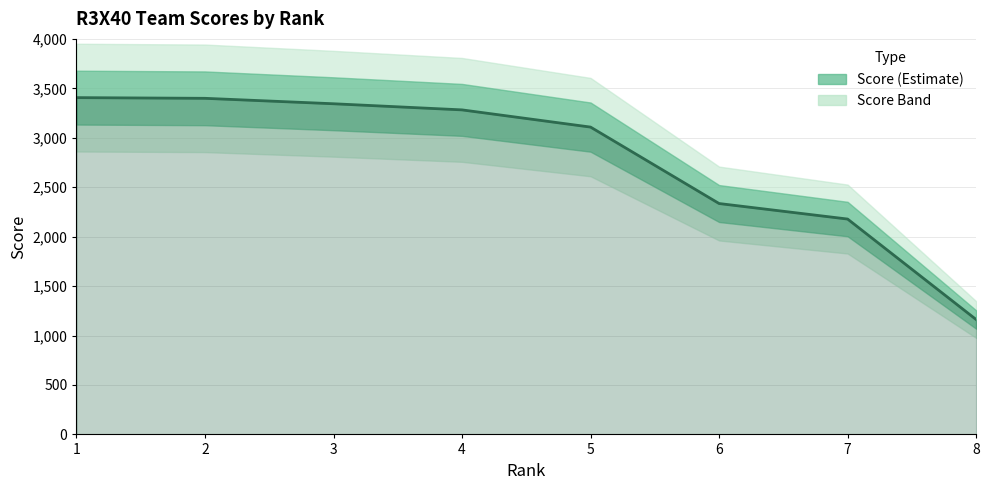

True or false: the data shows 1276 at 6.

False